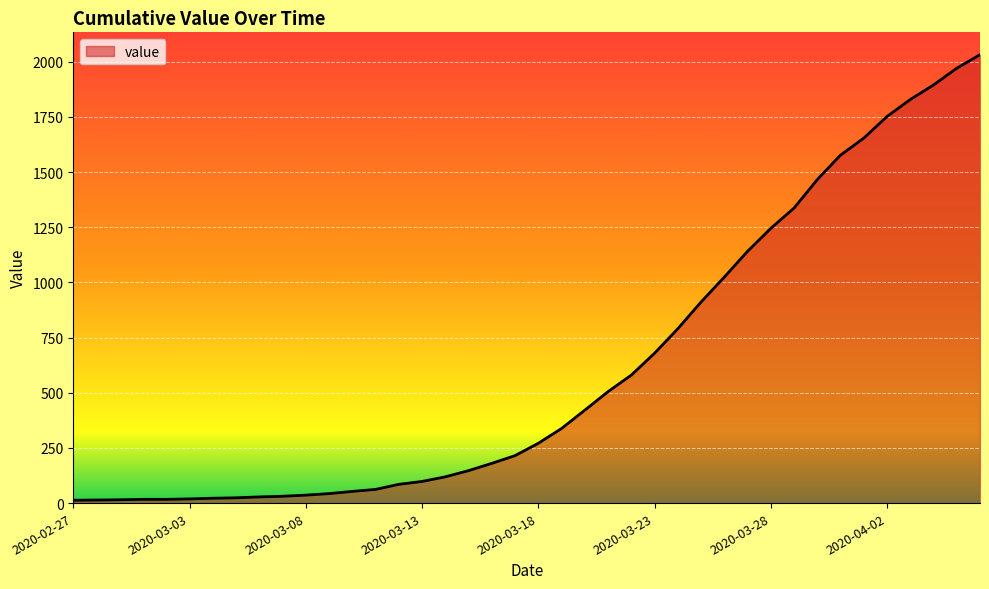

How many categories are shown in the chart?

40